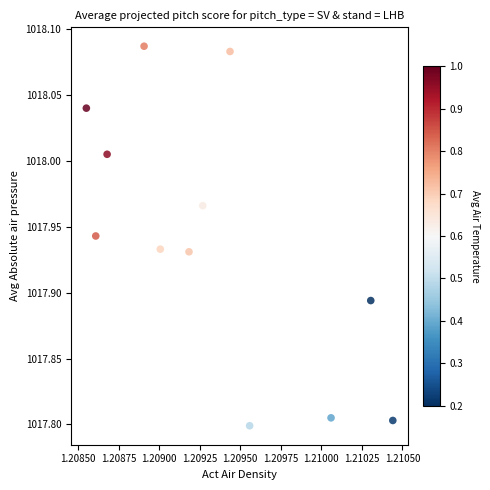

What is the average X value?

1.2